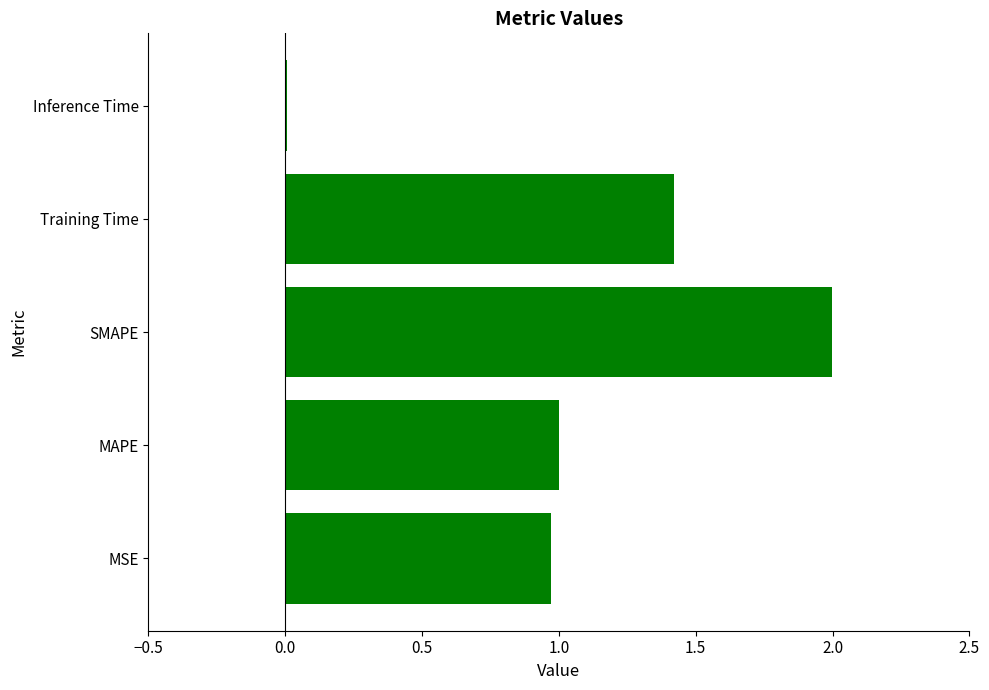

Which has a higher value, Training Time or MSE?

Training Time